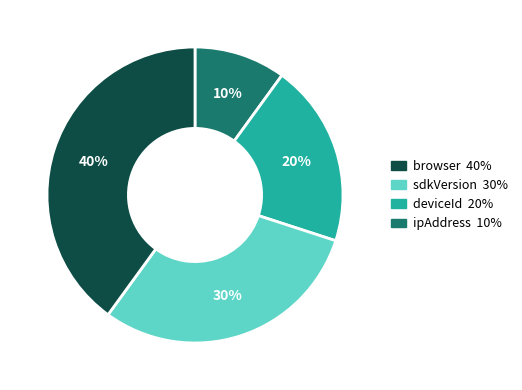

To the nearest percent, what is the difference between the largest and smallest slice percentages?

30%